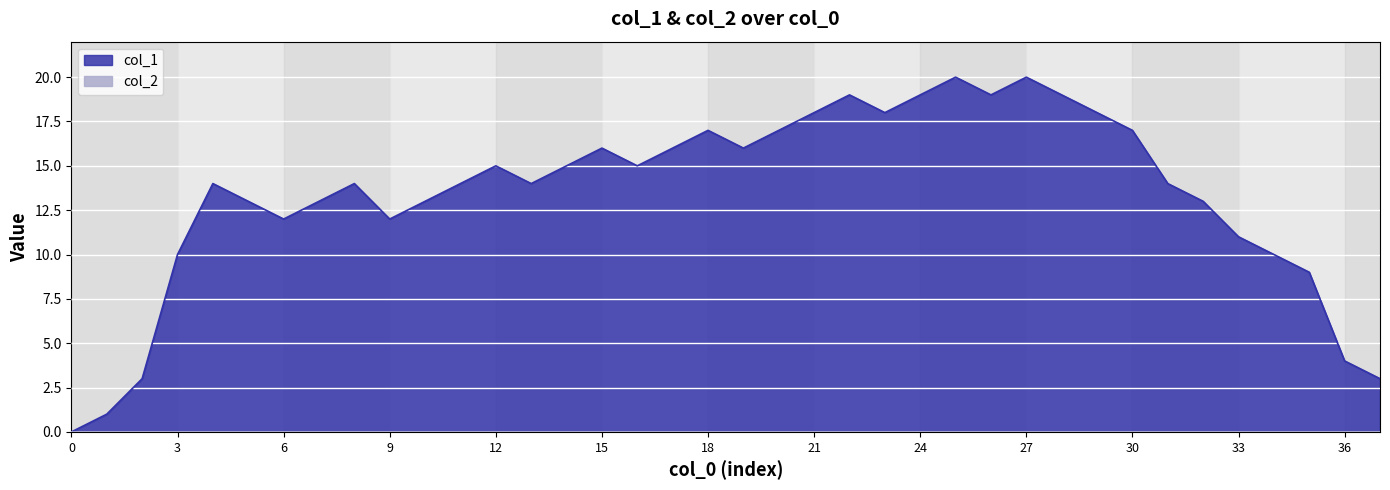

True or false: the data shows 19 at 22.

True